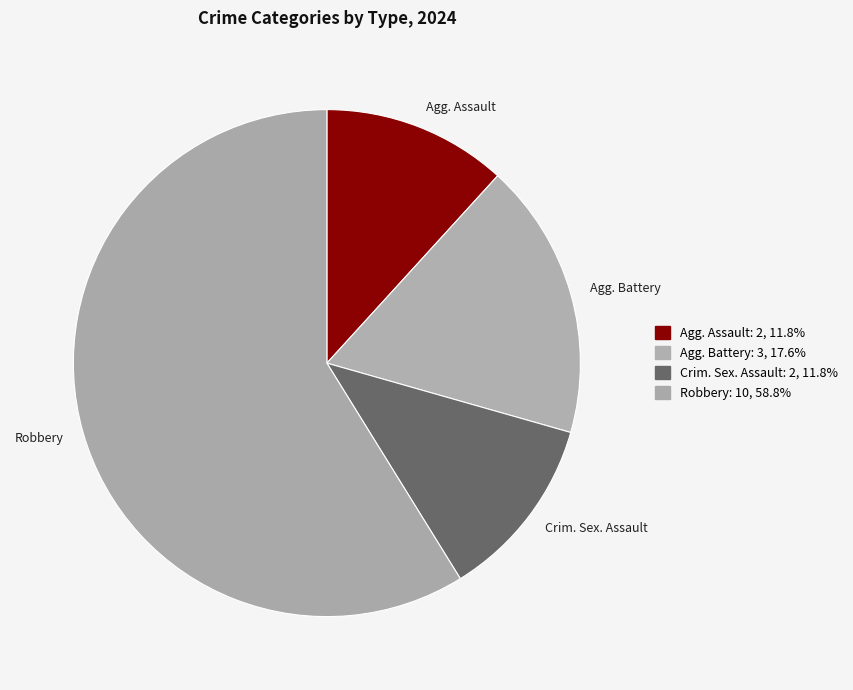

Is the sum of Crim. Sex. Assault and Robbery greater than half?

Yes